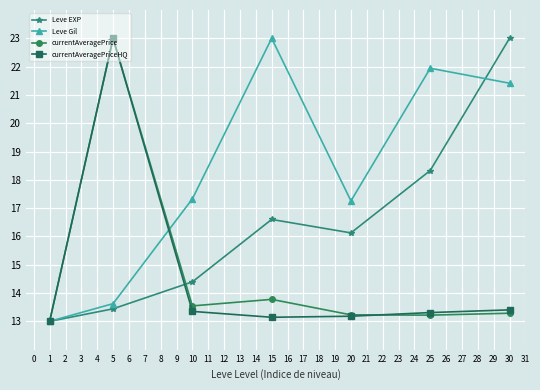

At which category is the sum across all series the highest?

5